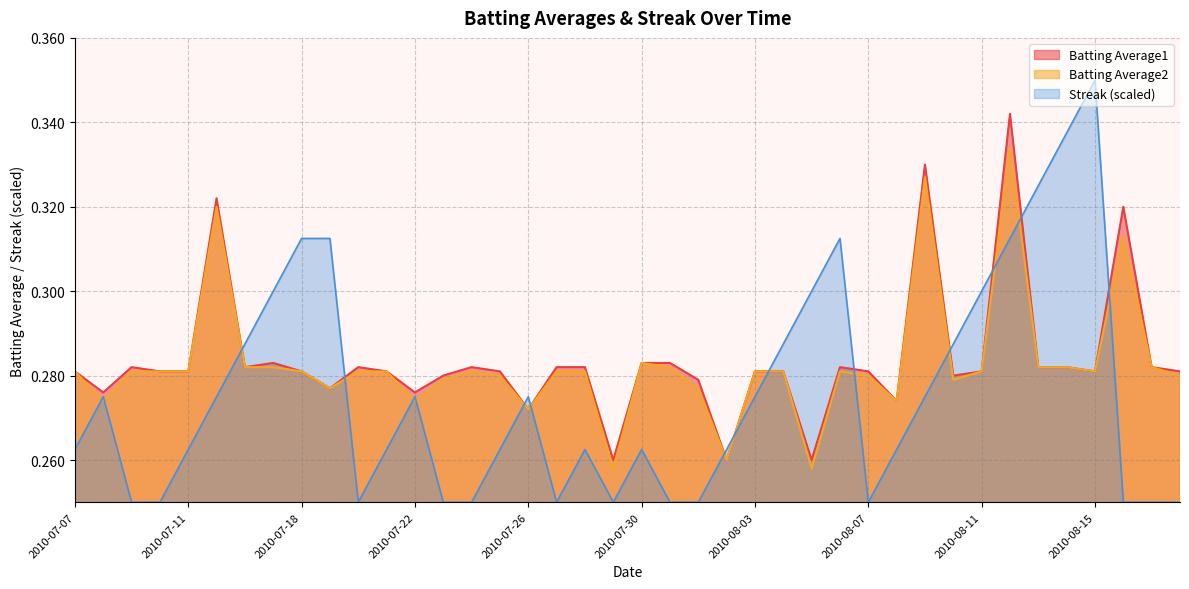

What position from the left is 2010-07-07?

1